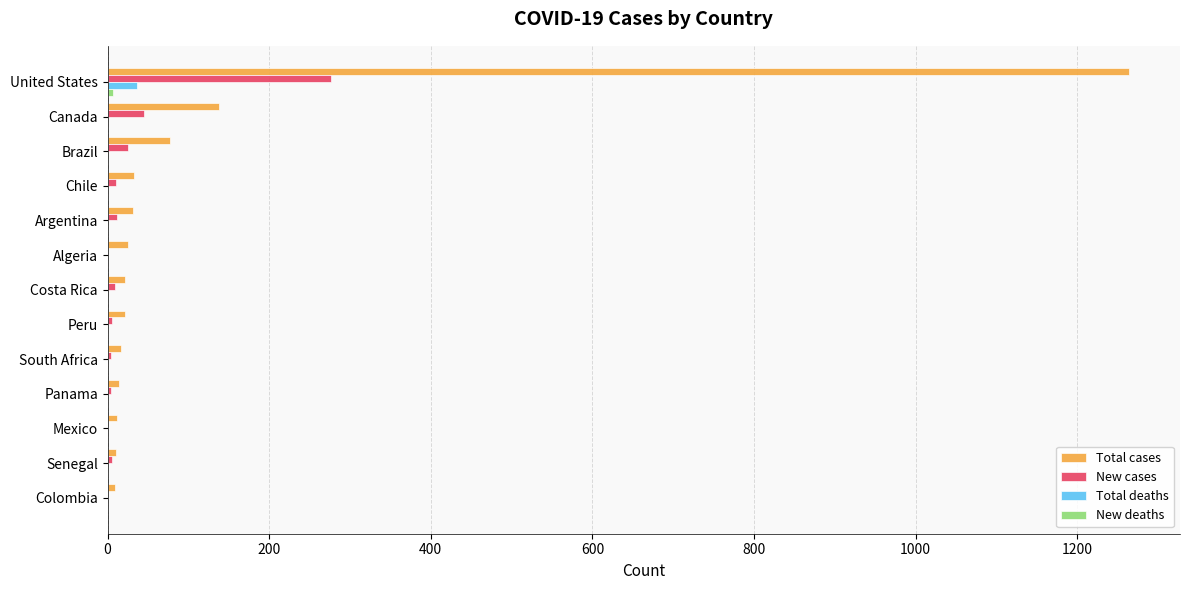

Which series has the largest total across all categories?

Total cases